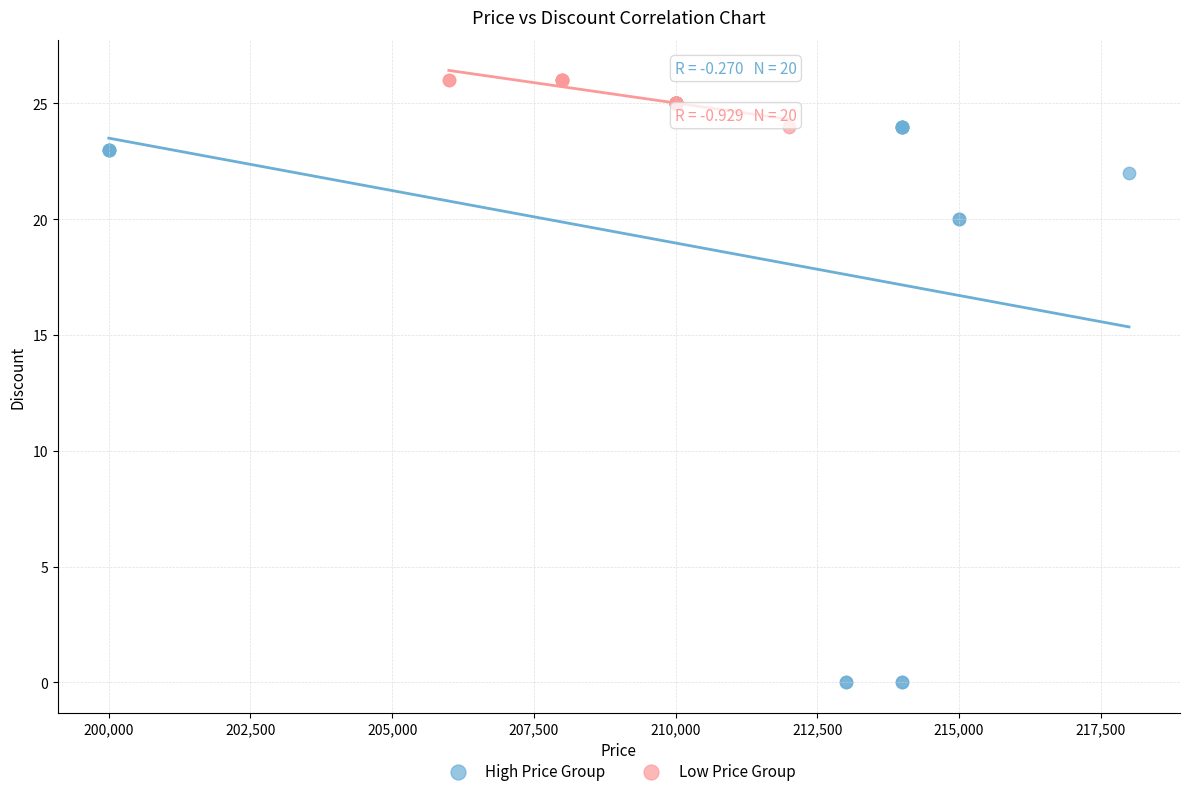

Which series reaches the minimum Y coordinate?

High Price Group